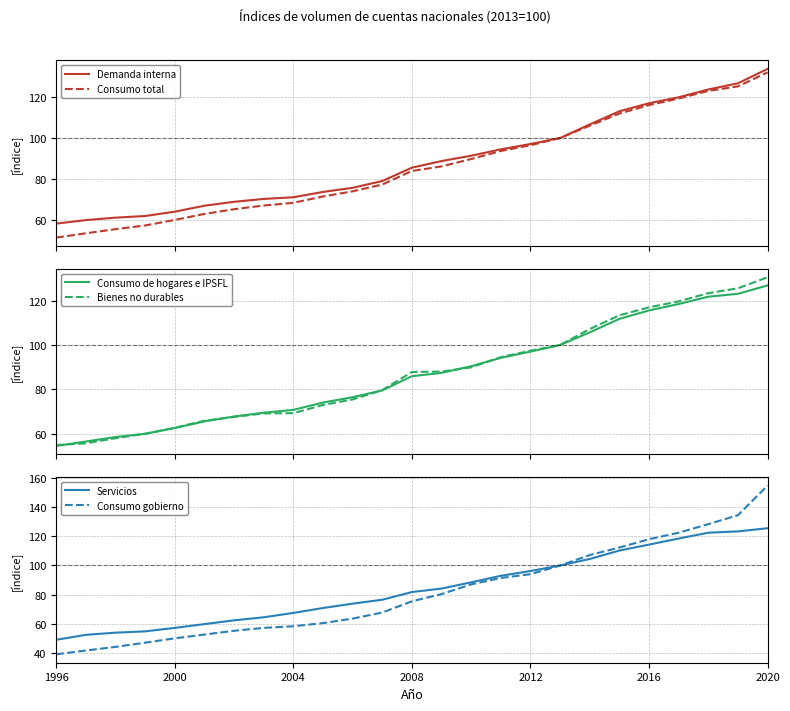

At how many categories does at least one series exceed 64?

21